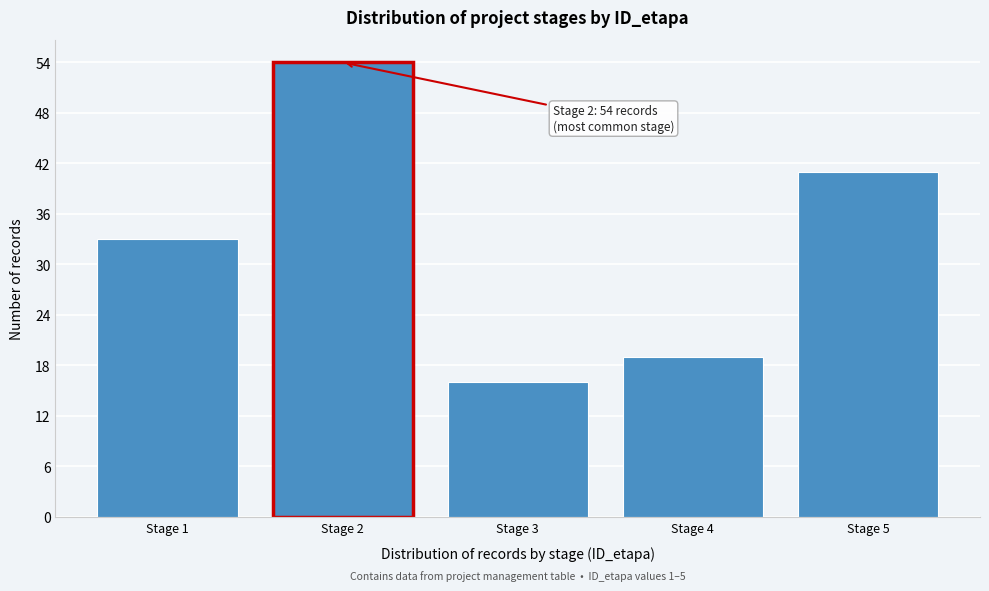

Reading left to right, what are all the values shown in this chart?

Stage 1=33	Stage 2=54	Stage 3=16	Stage 4=19	Stage 5=41